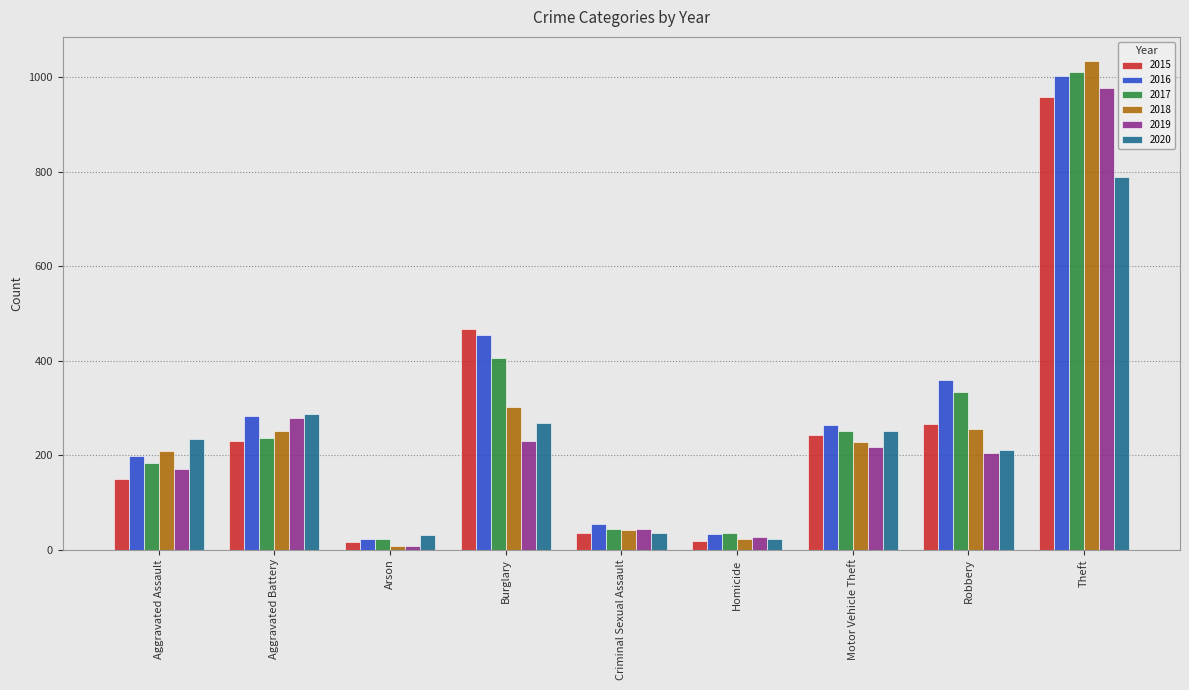

Is the value of 2017 at Motor Vehicle Theft greater than the value of 2018 at Motor Vehicle Theft?

Yes